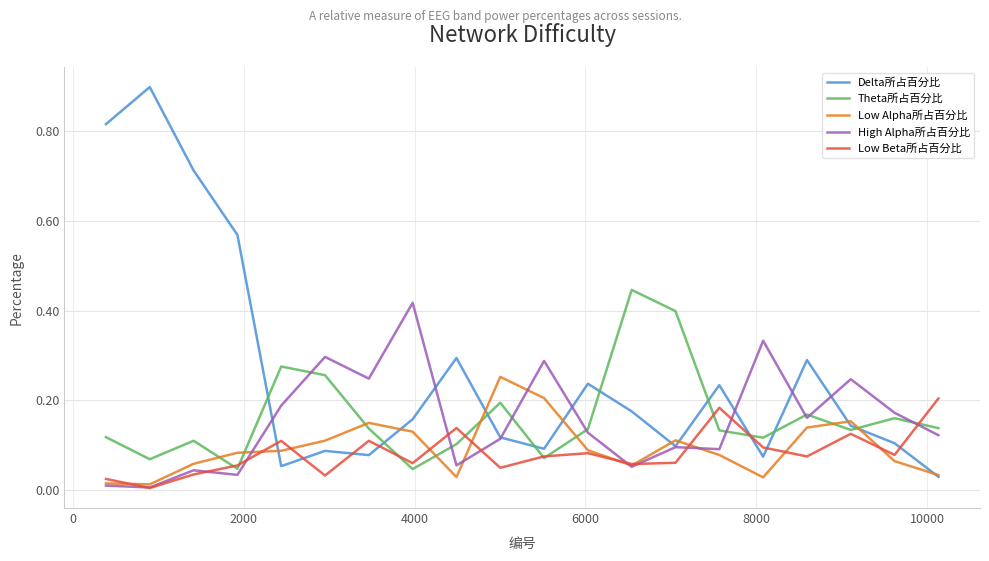

How many categories are shown in the chart?

20